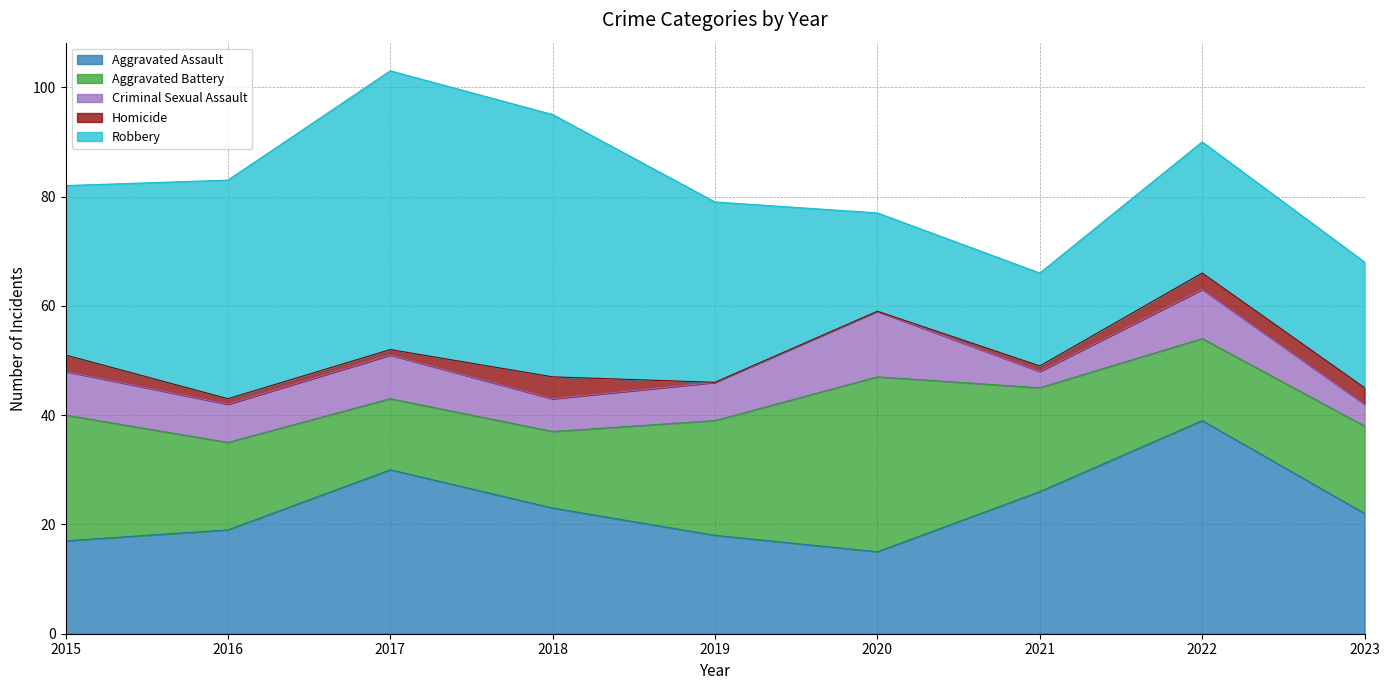

What is the total value across all series at 2021?

66